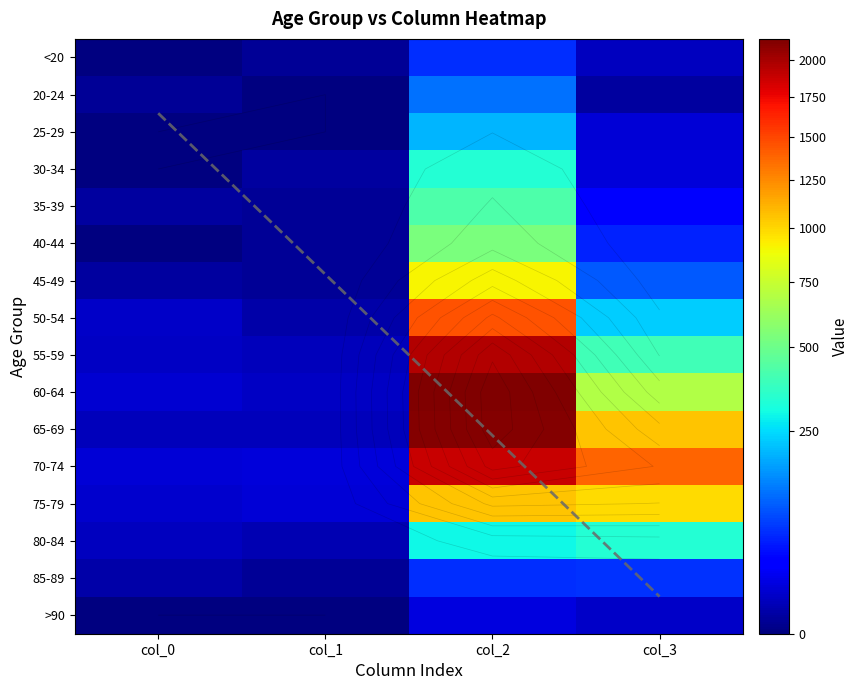

Which has a higher value, col_2 or col_0?

col_2